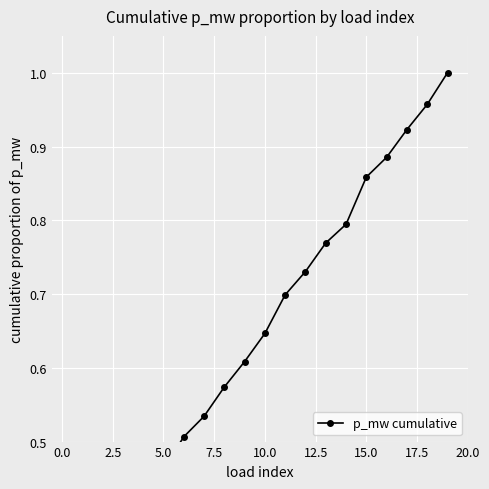

What is the sum of all values?

11.6